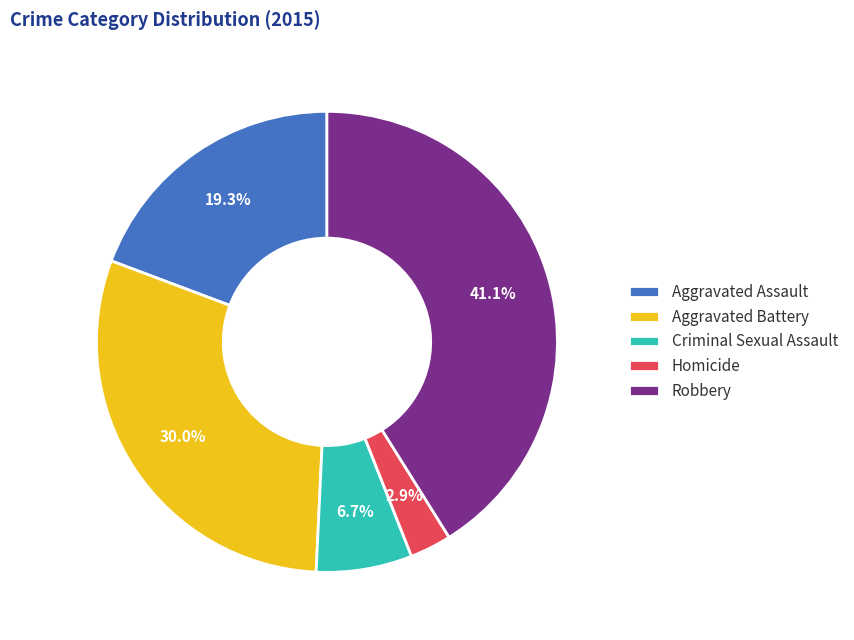

True or false: Aggravated Assault accounts for 32% of the total.

False